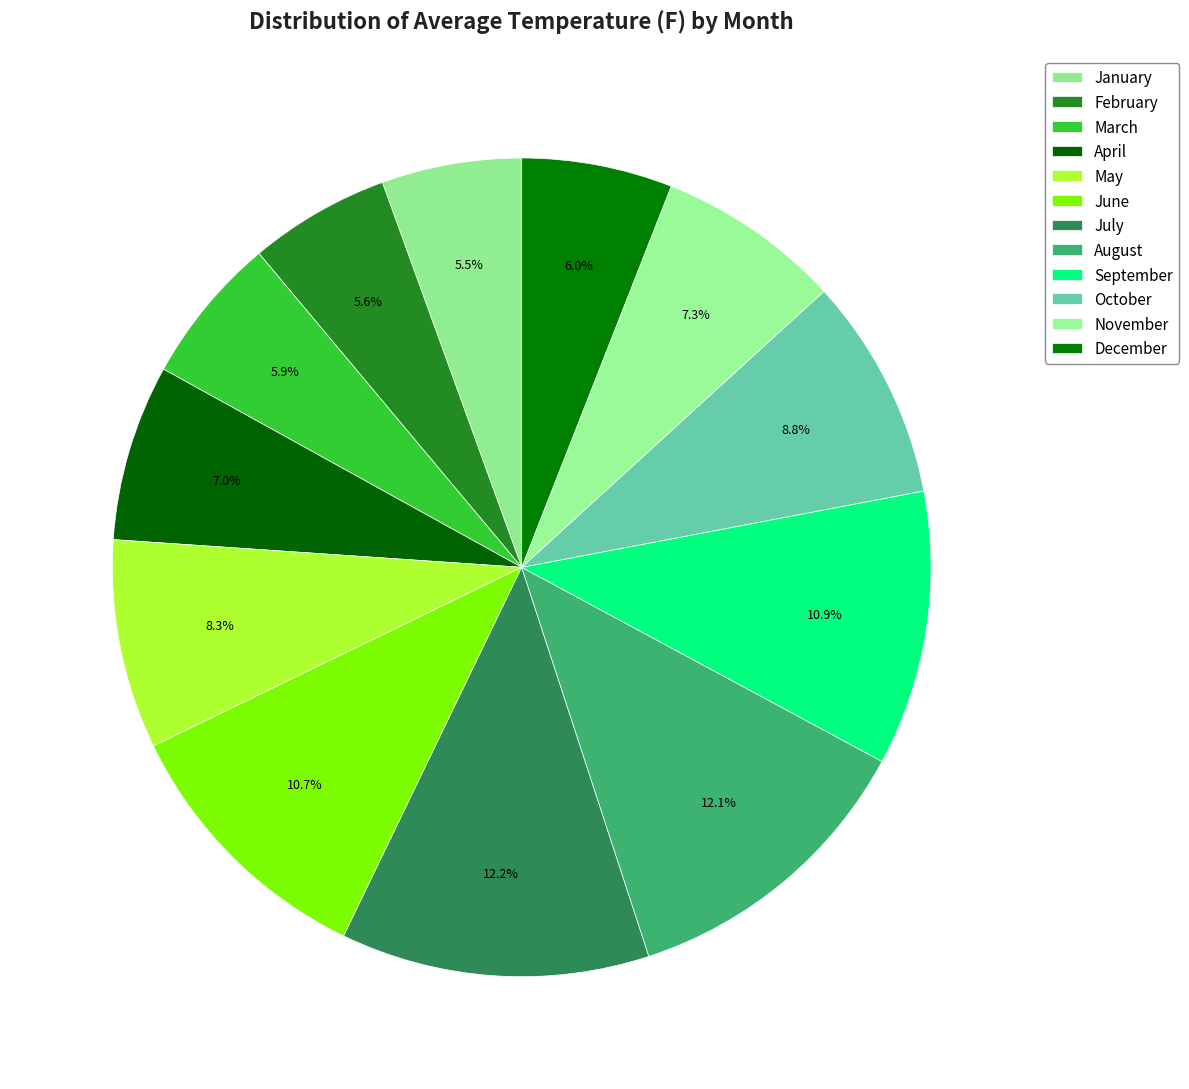

What is the smallest slice in the pie chart?

January